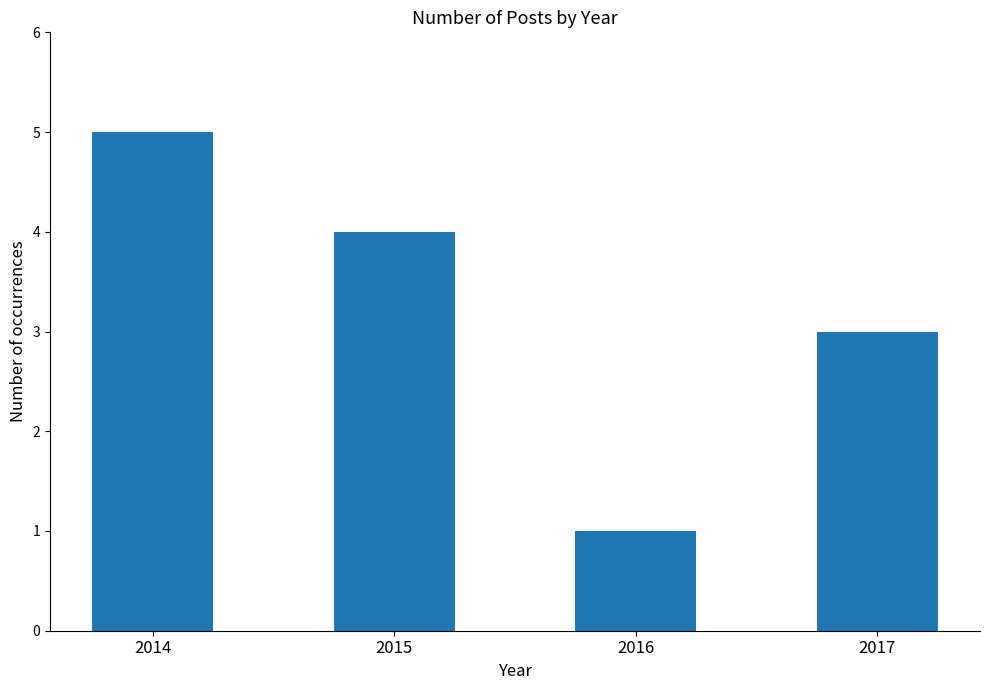

At which category does the chart reach its peak across all series?

2014